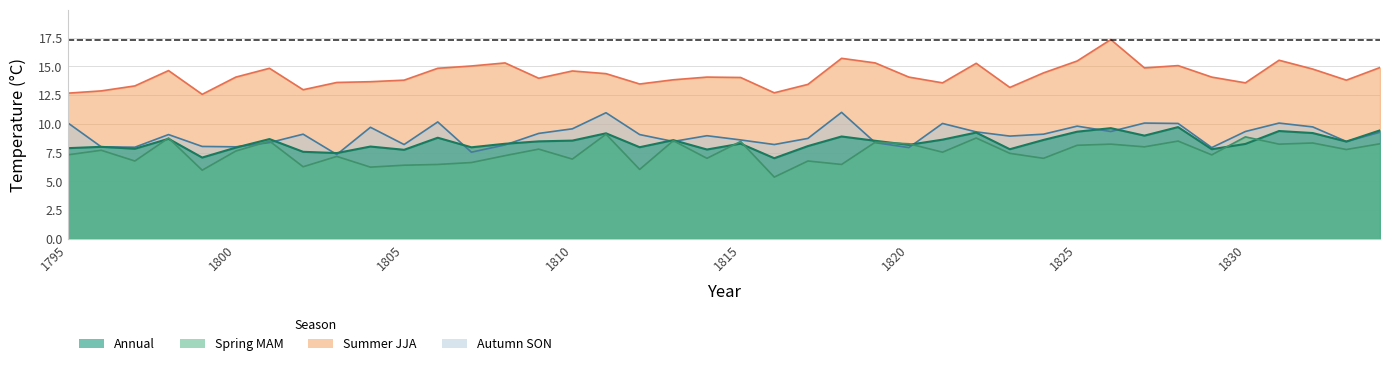

What is the value of the Summer JJA point at the 7th from the left?

14.8